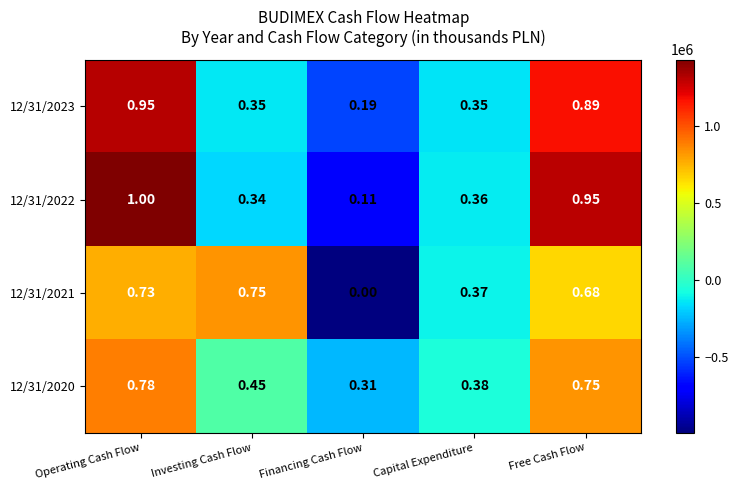

Which category has the lowest value in the 12/31/2021 series?

Financing Cash Flow